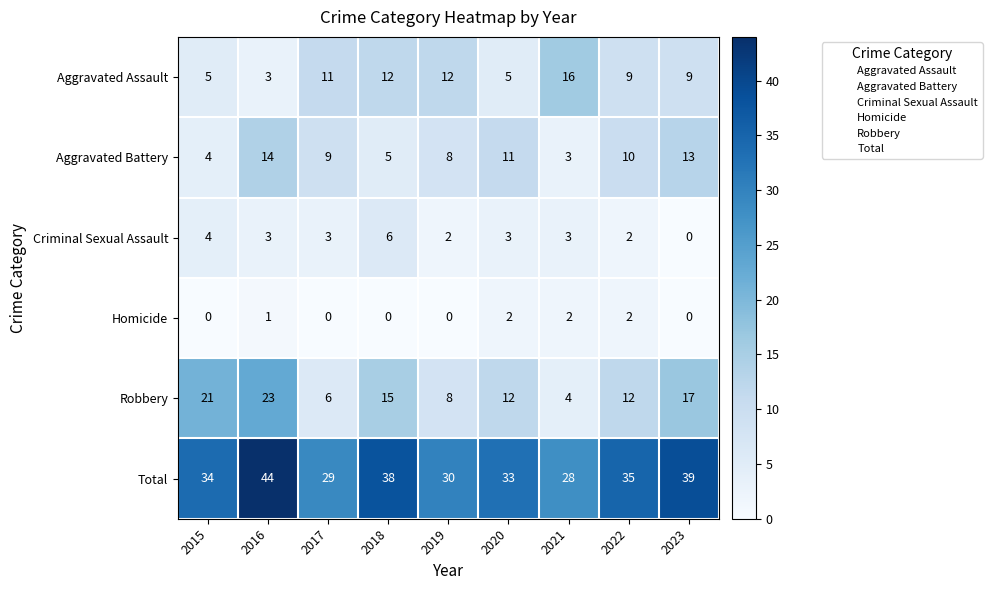

Which series has the largest range (max minus min)?

Robbery